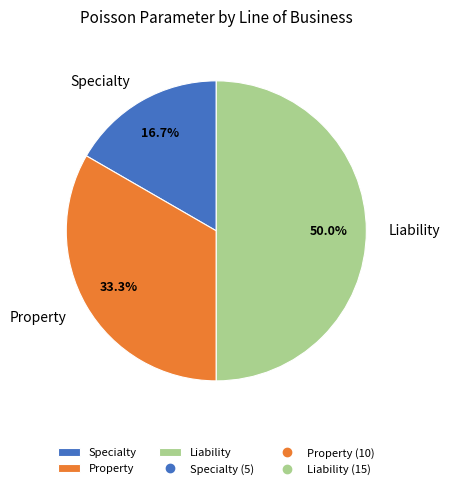

Does Property represent more than half of the total?

No